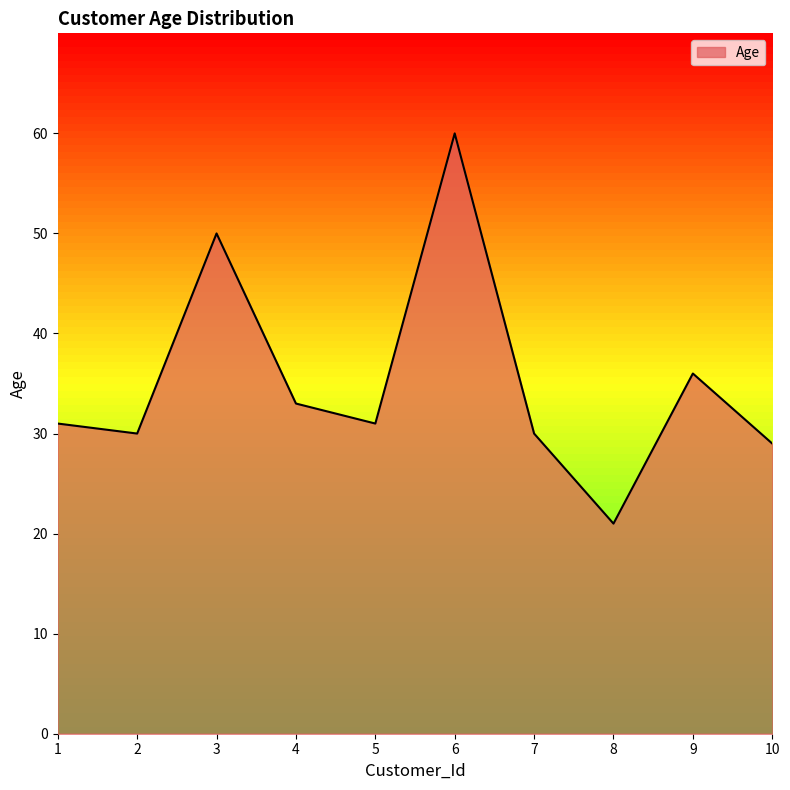

Which has a higher value, 10 or 9?

9